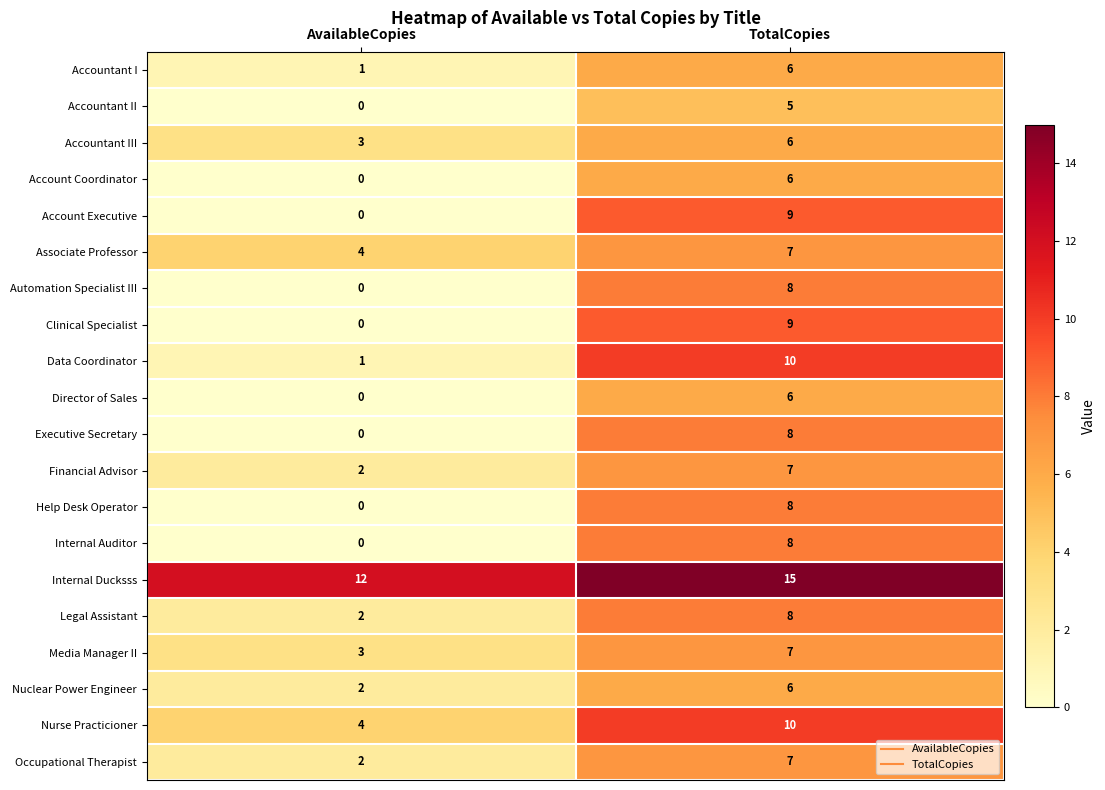

Which category has the highest value across all series?

TotalCopies